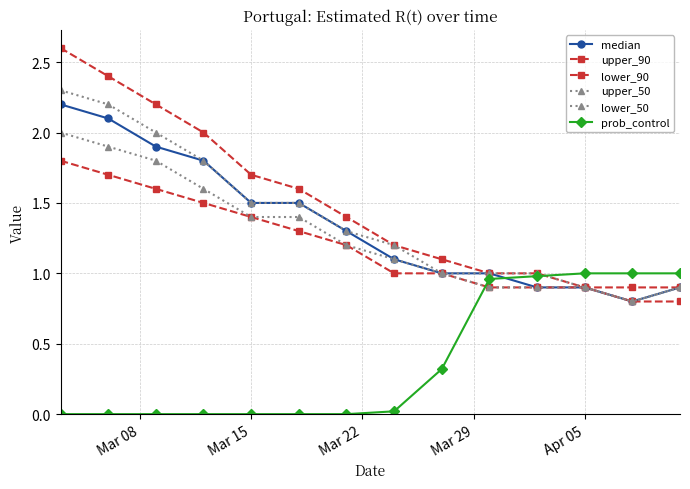

True or false: upper_50 has more than 2 interior local peaks.

False